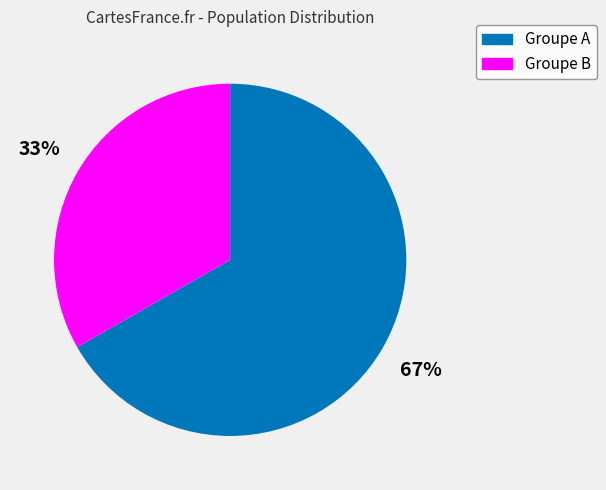

Which slice represents more than half of the pie?

Groupe A